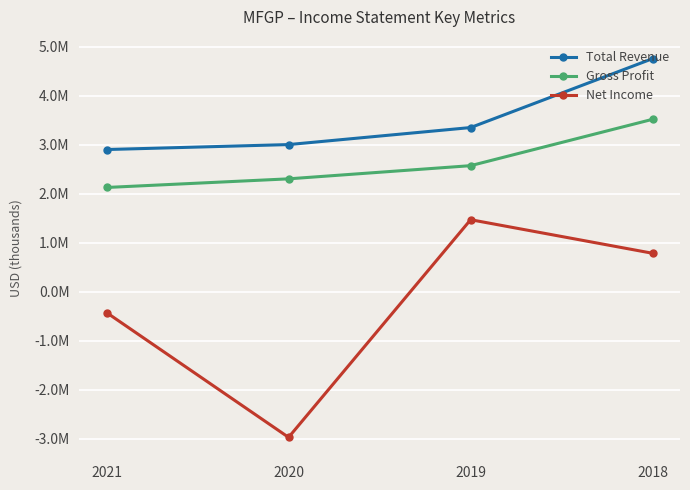

Does the chart have visible grid lines?

Yes